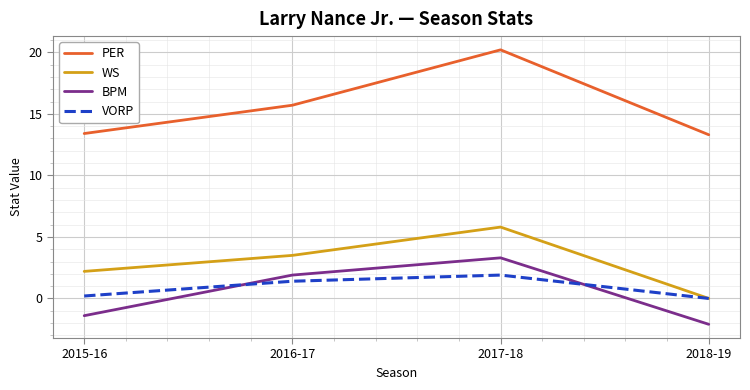

Reading left to right, transcribe all the data shown in this chart.

PER: 2015-16=13.4	2016-17=15.7	2017-18=20.2	2018-19=13.3
WS: 2015-16=2.2	2016-17=3.5	2017-18=5.8	2018-19=0.0
BPM: 2015-16=-1.4	2016-17=1.9	2017-18=3.3	2018-19=-2.1
VORP: 2015-16=0.2	2016-17=1.4	2017-18=1.9	2018-19=0.0